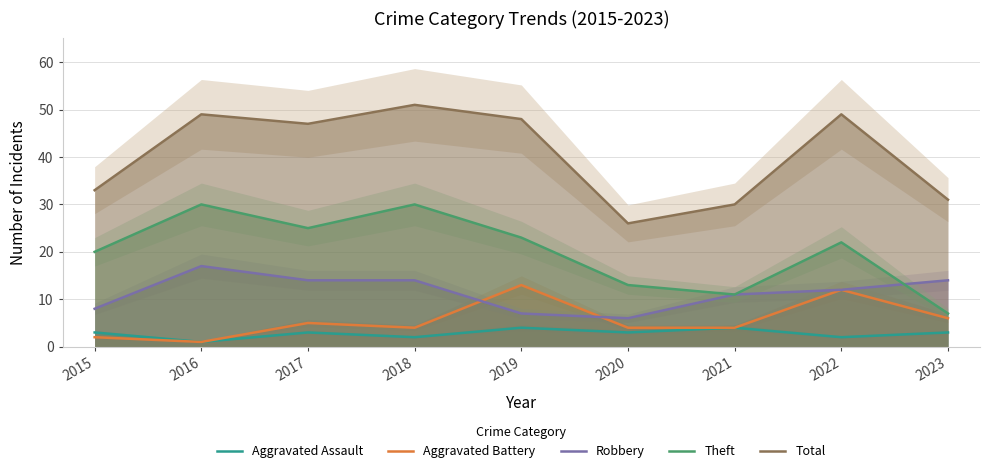

True or false: Aggravated Assault and Robbery cross at least once.

False